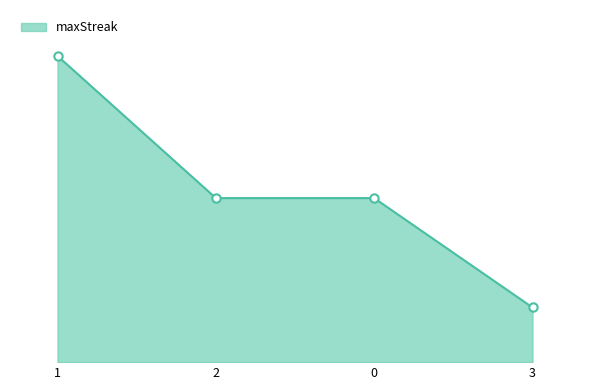

The value at 1 is 13. True or false?

False